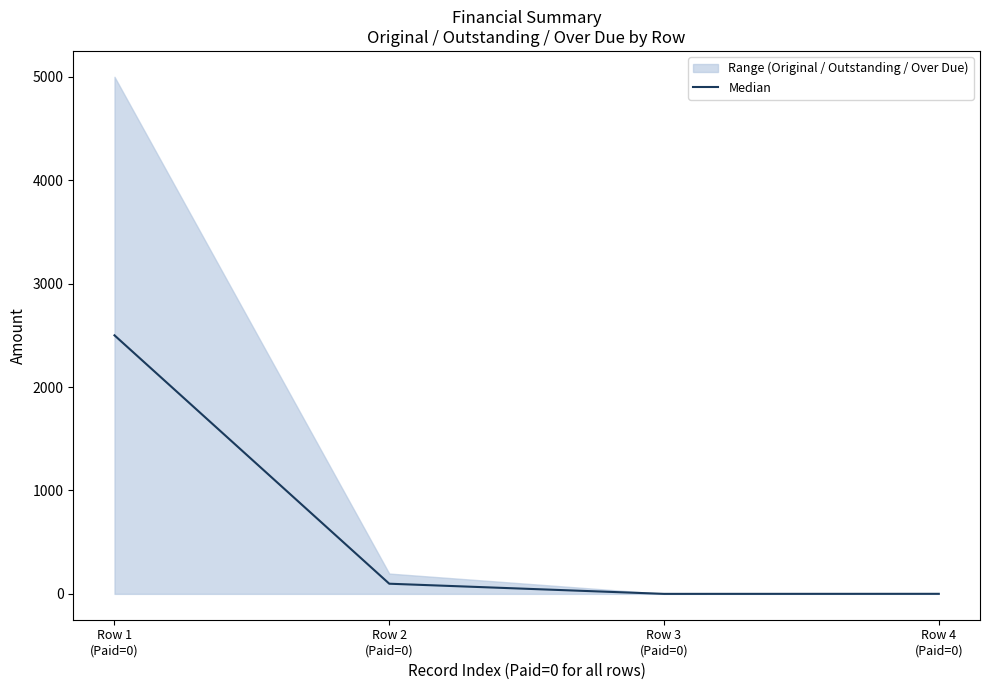

List the labels in order of value, smallest first.

Row 3
(Paid=0), Row 4
(Paid=0), Row 2
(Paid=0), Row 1
(Paid=0)